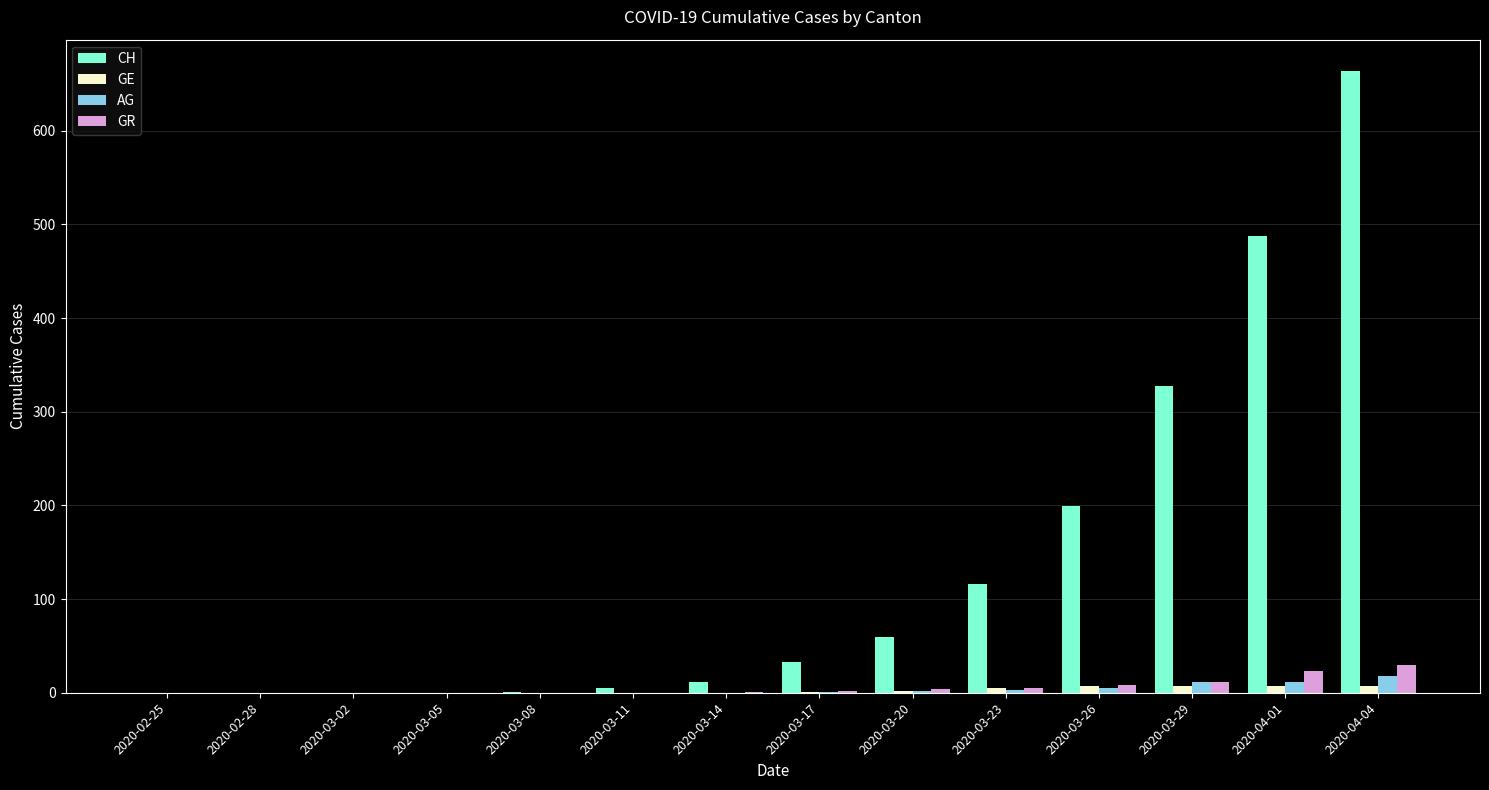

Which series has the largest total across all categories?

CH